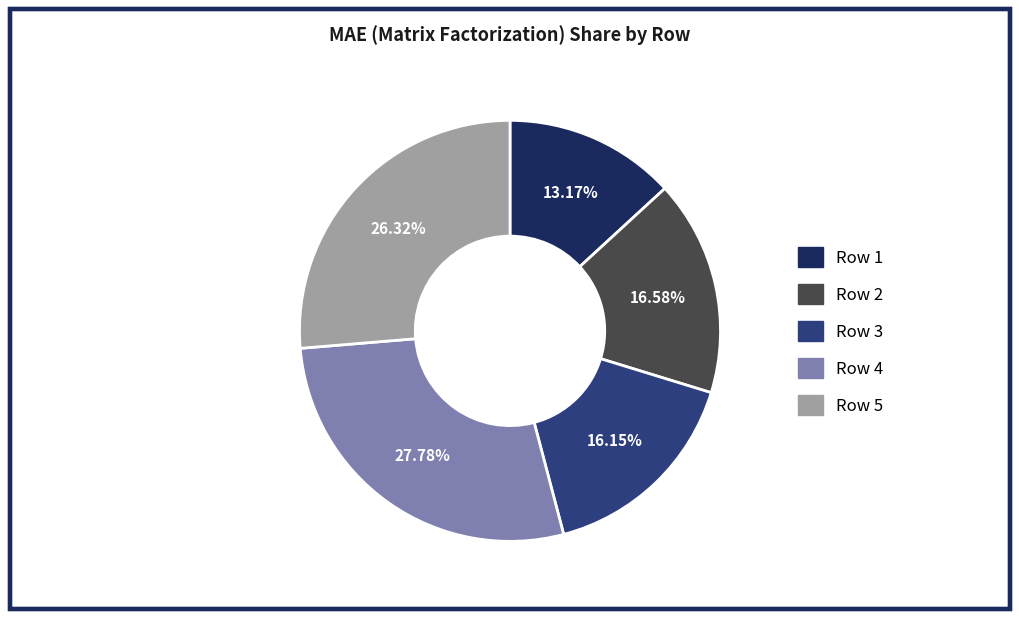

The Row 3 slice represents 16% of the pie. True or false?

True